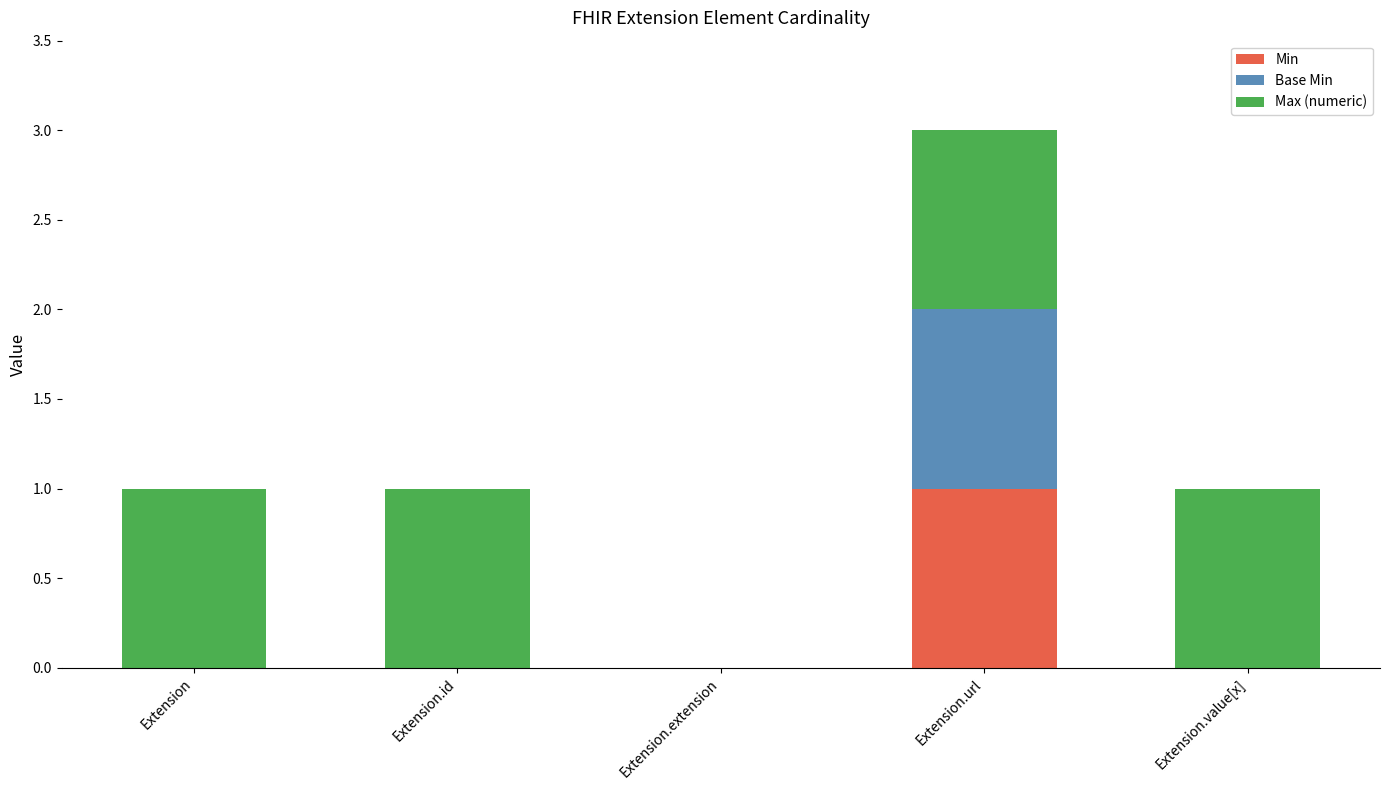

Is it true that Min equals 1 at Extension.url?

True